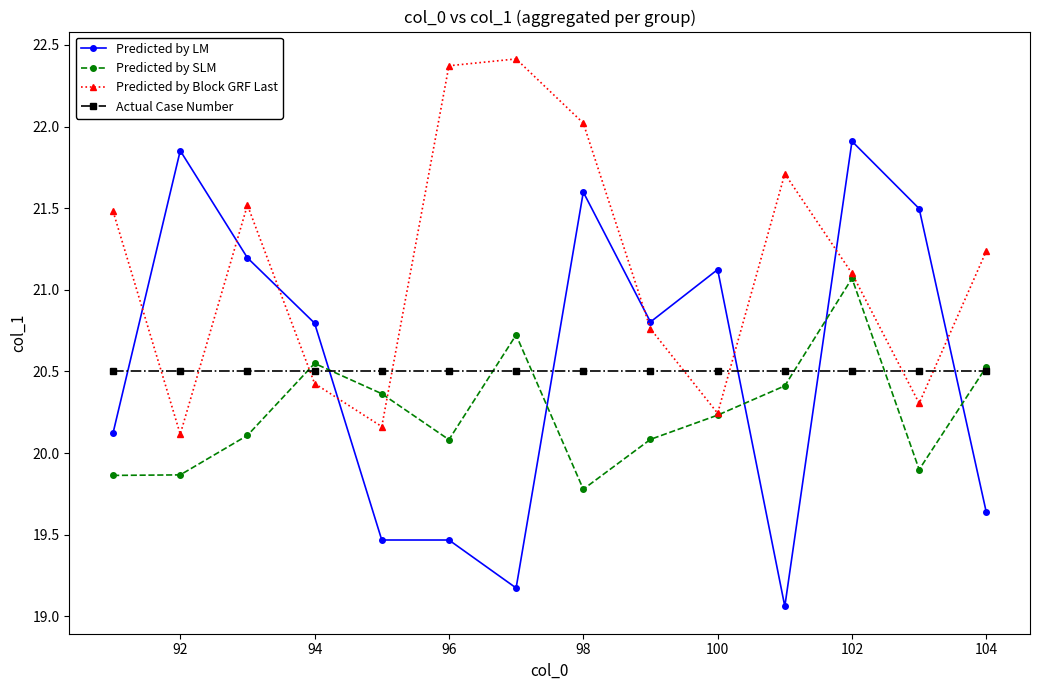

How many lines are shown in the chart?

4